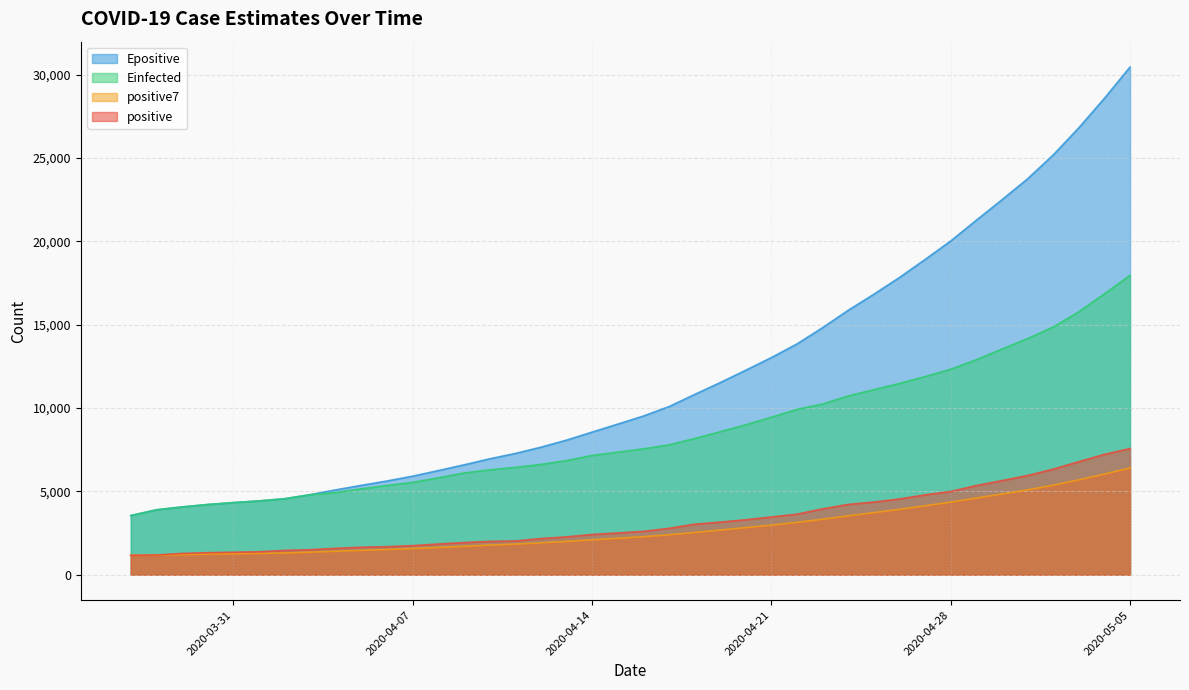

Where does the positive series first go above 2605?

2020-04-17